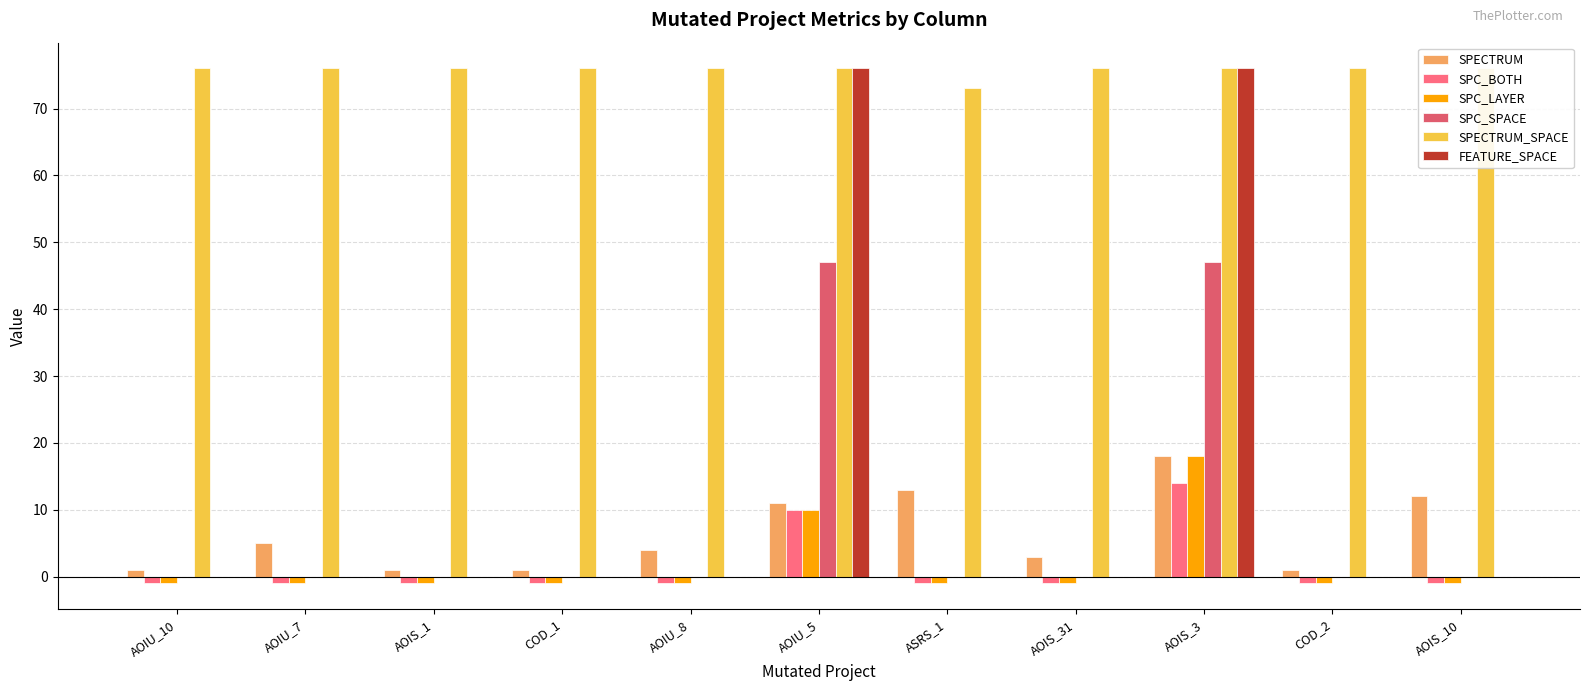

What is the average value of the SPECTRUM_SPACE series?

76